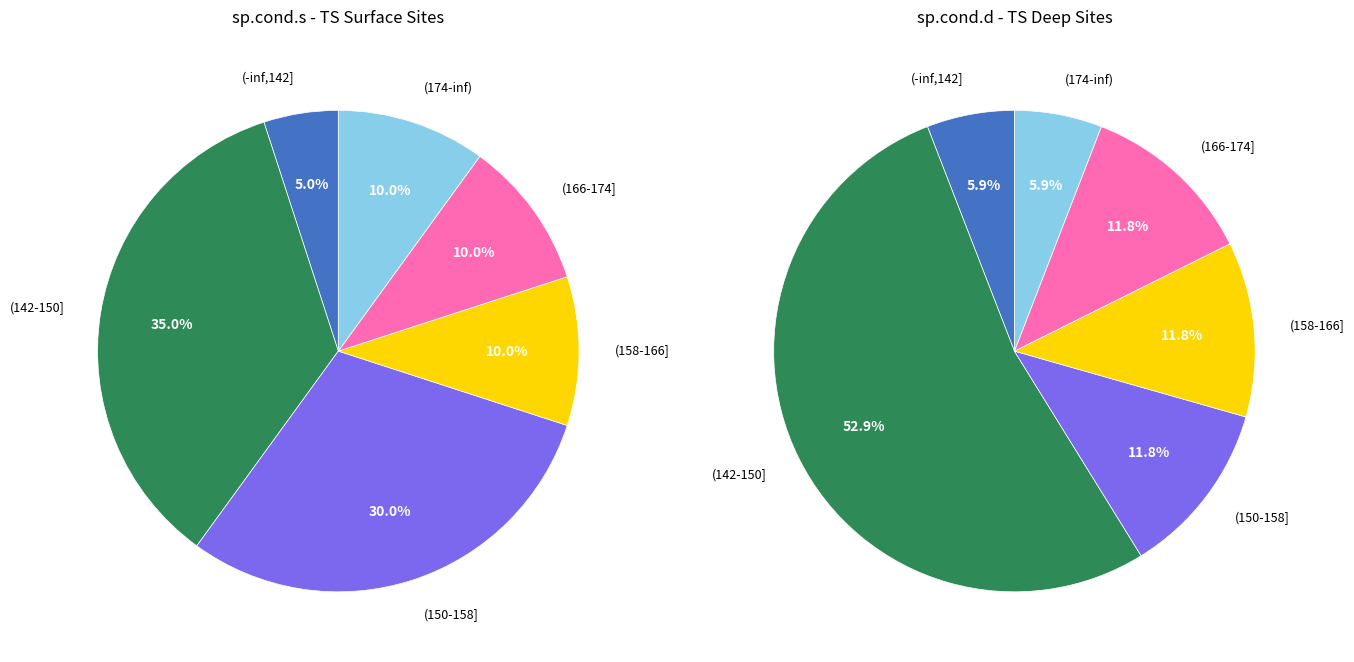

Is U-1 the majority of the pie?

No